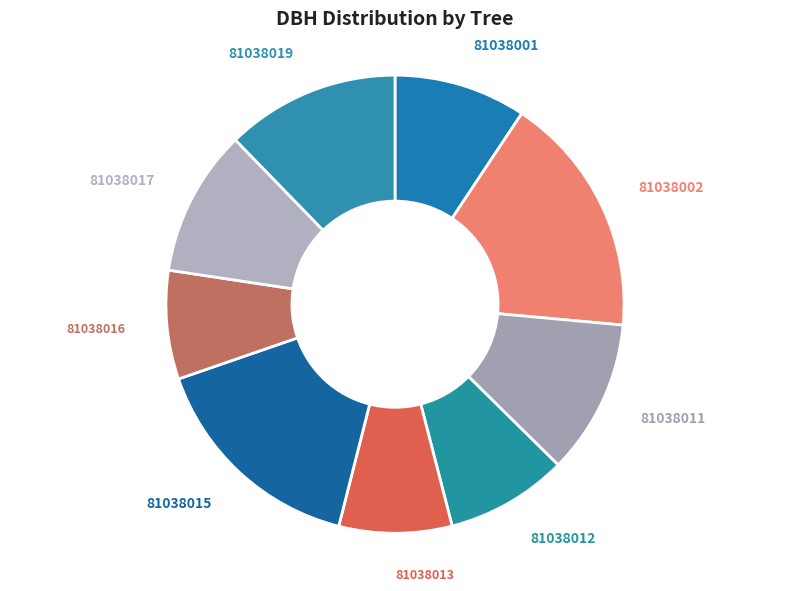

What is the ratio of the value at 81038011 to the value at 81038019?

0.9